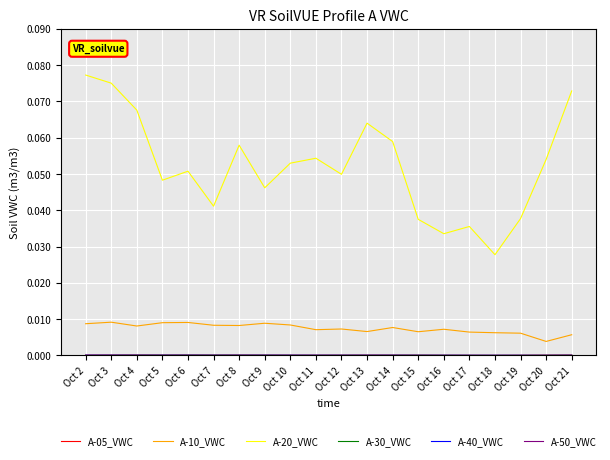

Does the chart display data point markers on the line(s)?

No